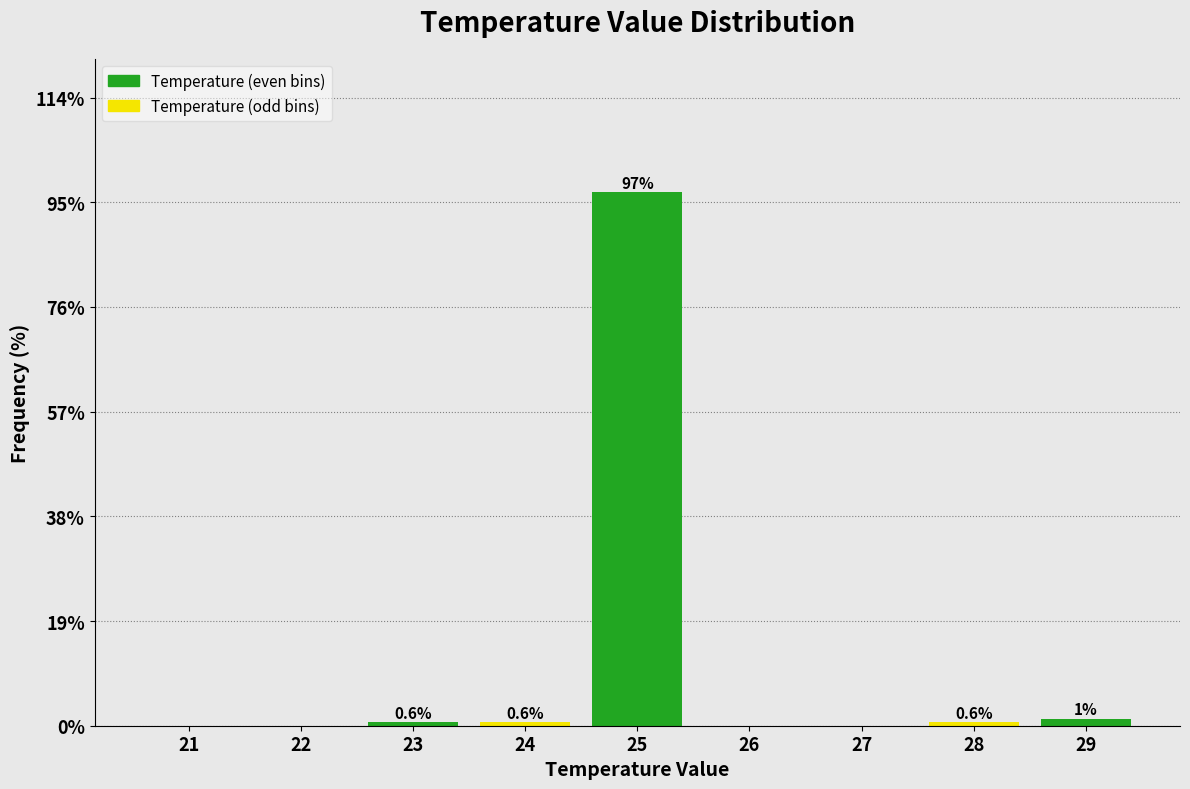

The chart shows a value of 0.0 at 22. True or false?

True